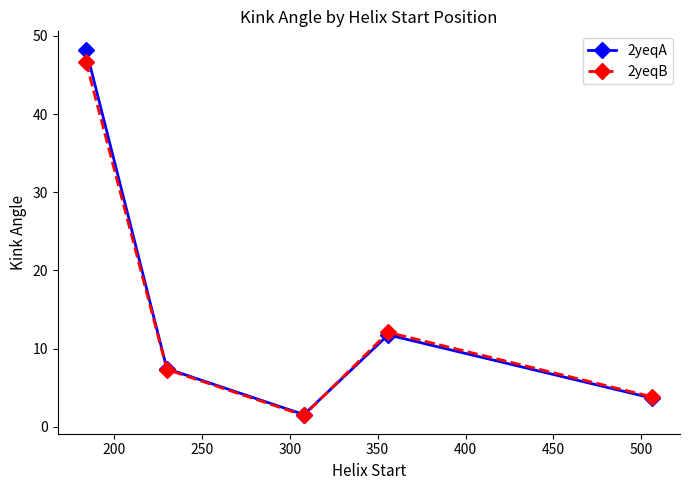

What is the value of the 2yeqB point at the 5th from the left?

3.9